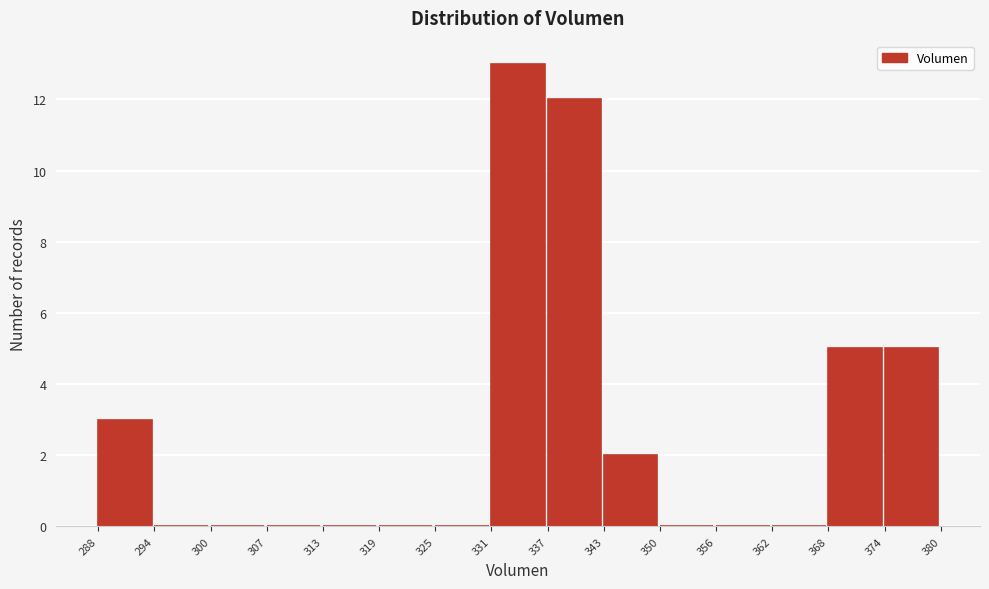

Reading left to right, list every bar in this chart as the range it spans on the x-axis followed by its height. The values are not printed on the chart, so give them approximately, as read against the axis.

288 to 294: 3
294 to 300: 0
300 to 307: 0
307 to 313: 0
313 to 319: 0
319 to 325: 0
325 to 331: 0
331 to 337: 13
337 to 343: 12
343 to 350: 2
350 to 356: 0
356 to 362: 0
362 to 368: 0
368 to 374: 5
374 to 380: 5